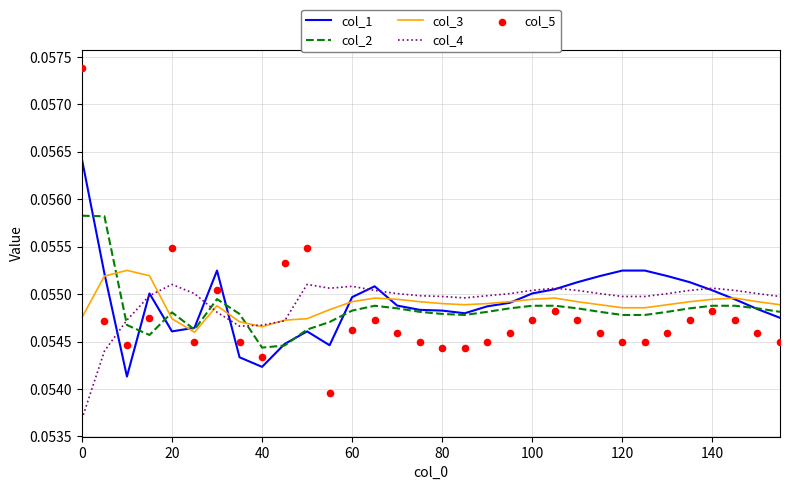

After their last crossing, which series has the higher values: col_2 or col_4?

col_4